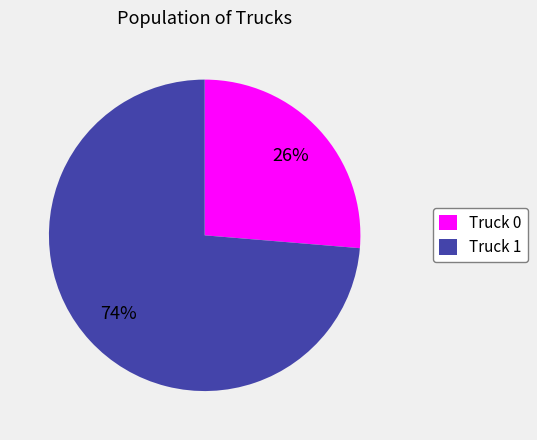

How many slices are in this pie chart?

2